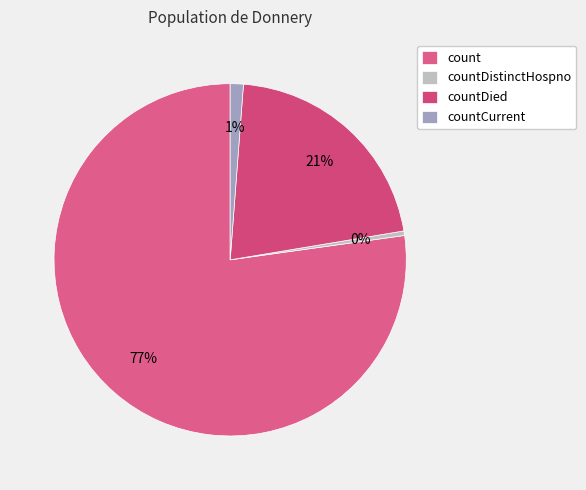

Combined, do count and countDied account for over 50%?

Yes